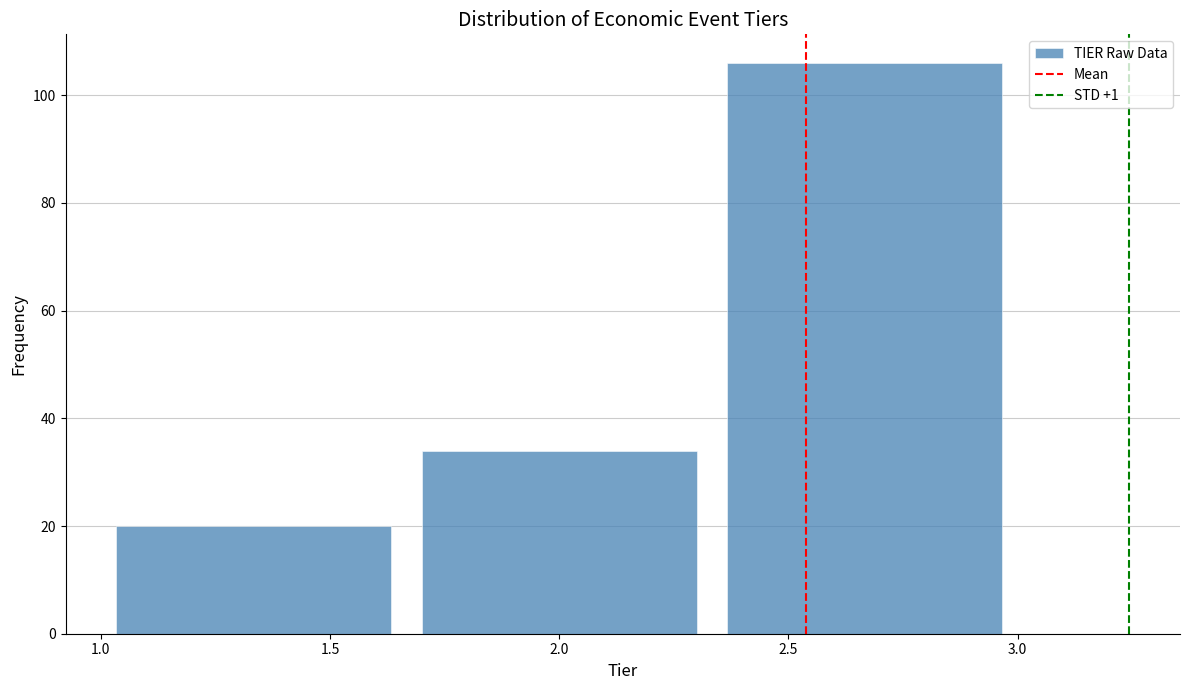

Reading left to right, transcribe this chart: for each bar, give the range it covers on the x-axis and its height. Neither the bar edges nor the heights are printed on the chart, so give them approximately, as read against the axes.

1.00 to 1.65: 20
1.65 to 2.35: 34
2.35 to 3.00: 106